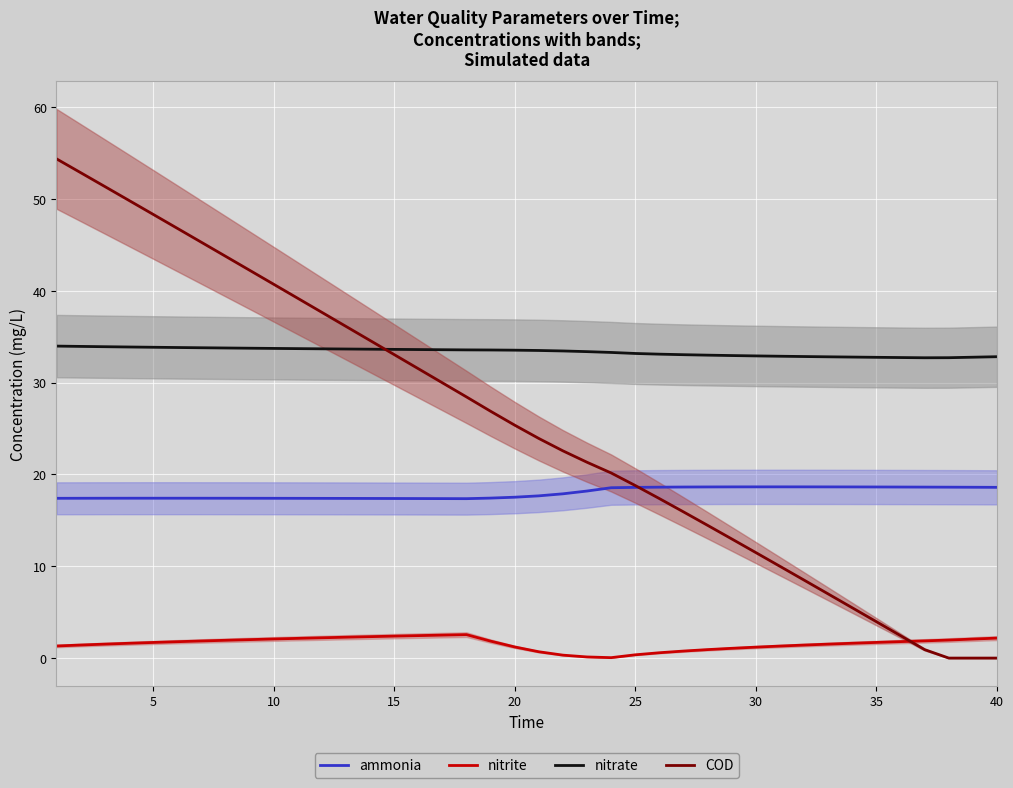

True or false: ammonia and nitrite cross at least once.

False